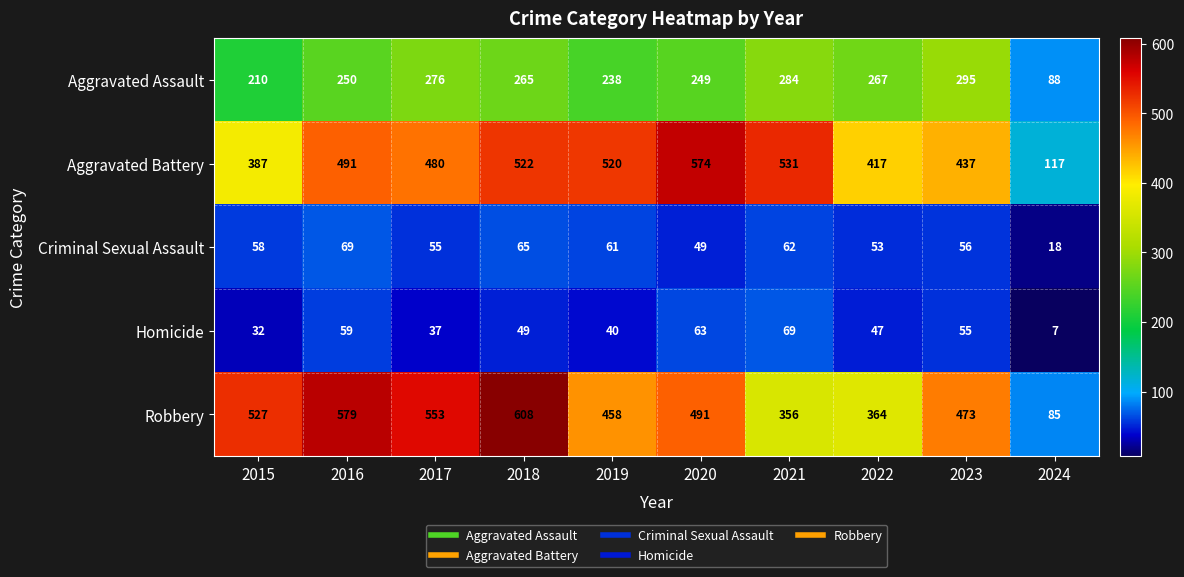

What is the difference between the highest and lowest values at 2024?

110